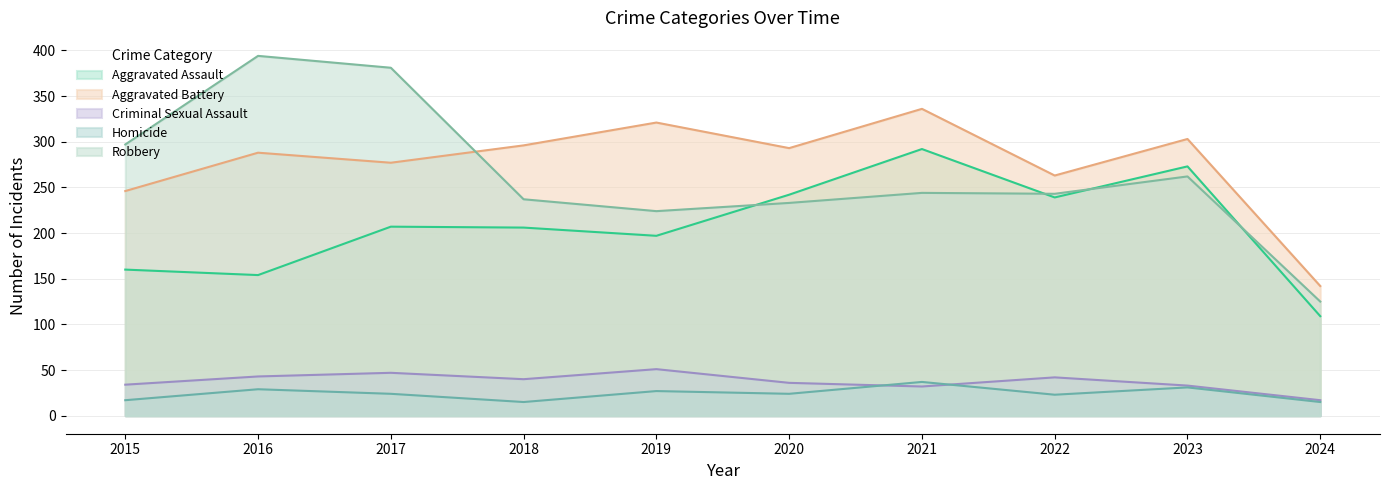

What is the value of the Aggravated Assault point at the 5th from the left?

197